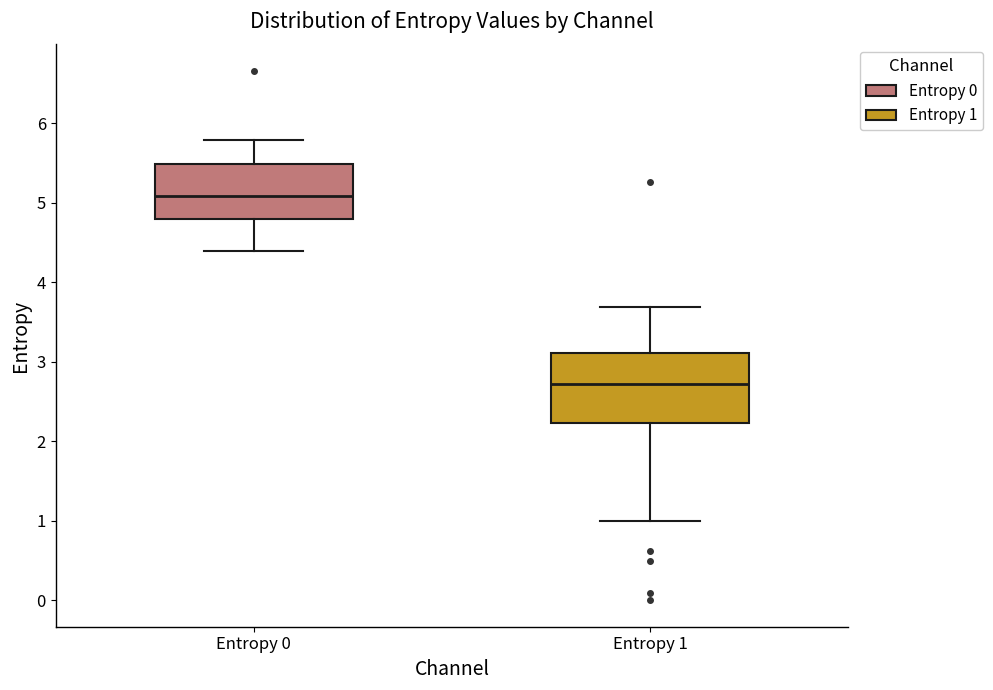

Reading left to right, transcribe this box plot: for each box, give where its median line is, the range the box spans, and where its two whiskers end, as read against the y-axis. The values are not printed on the chart, so give them approximately, as read against the axis.

Entropy 0: median 5.1, box 4.8 to 5.5, whiskers 4.4 to 5.8
Entropy 1: median 2.7, box 2.2 to 3.1, whiskers 1.0 to 3.7